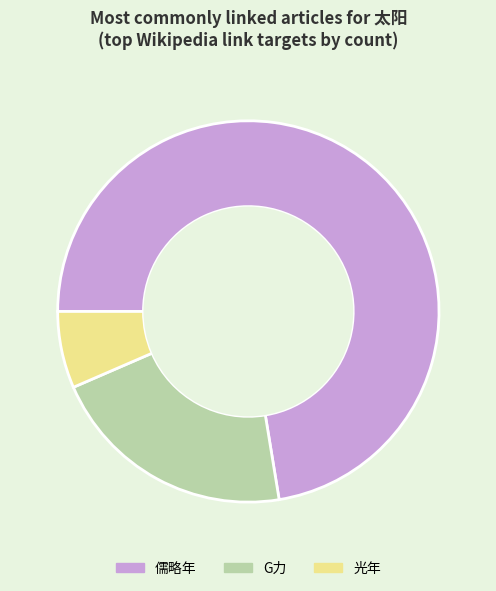

How many slices are in this pie chart?

3